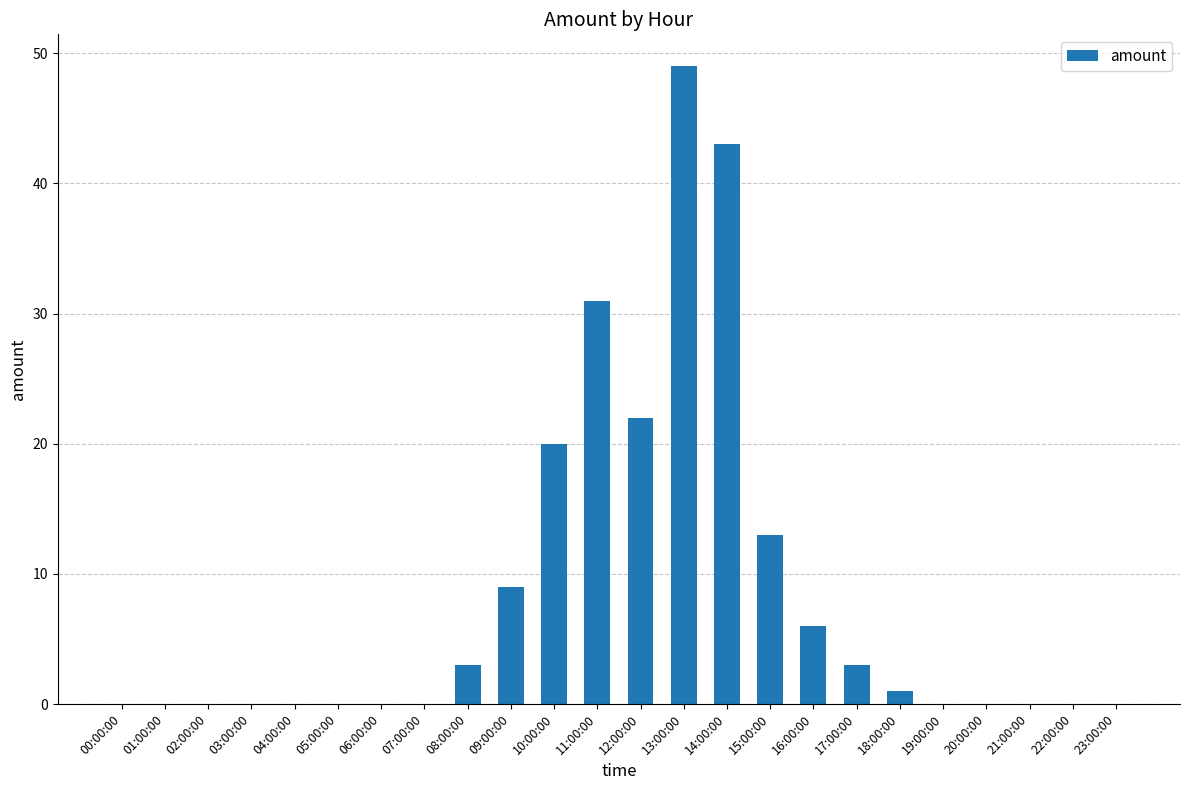

At which label is the value closest to 24?

12:00:00